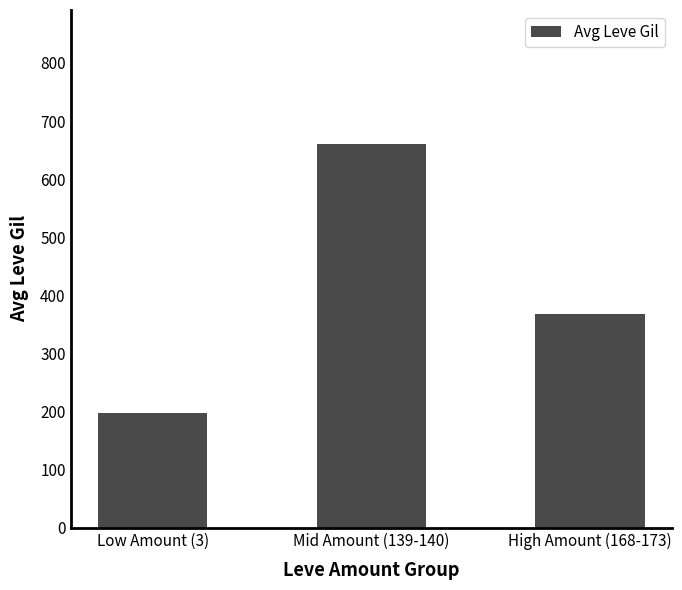

How many data points does each series have?

3